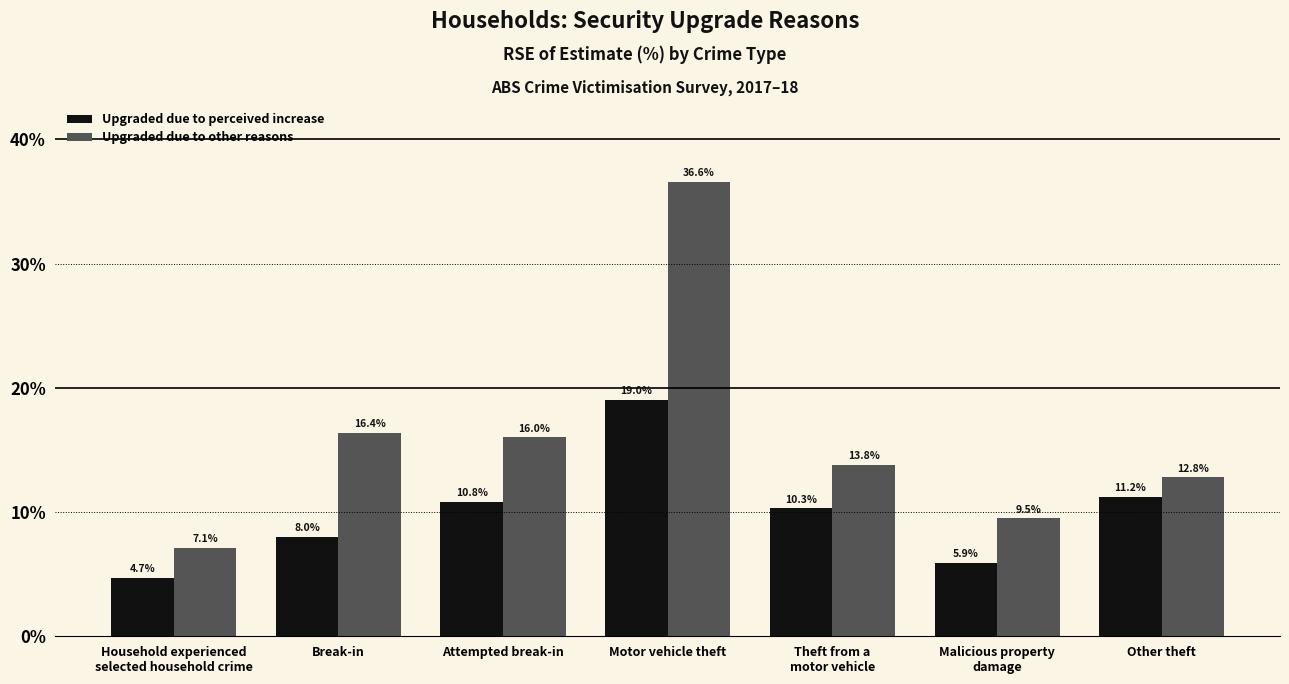

True or false: Upgraded due to other reasons has a value of 4.0 at Malicious property
damage.

False